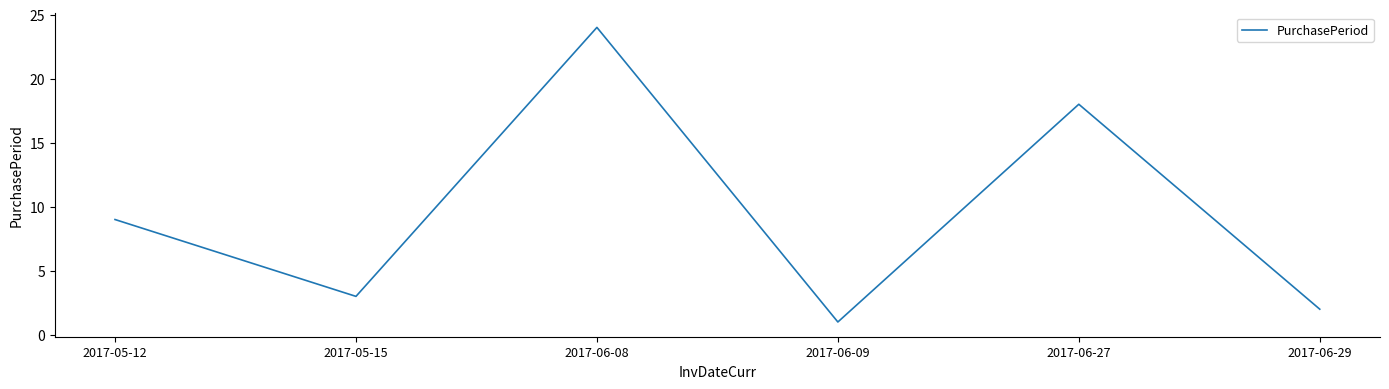

How many interior local peaks (higher than both neighbors) does the data have?

2